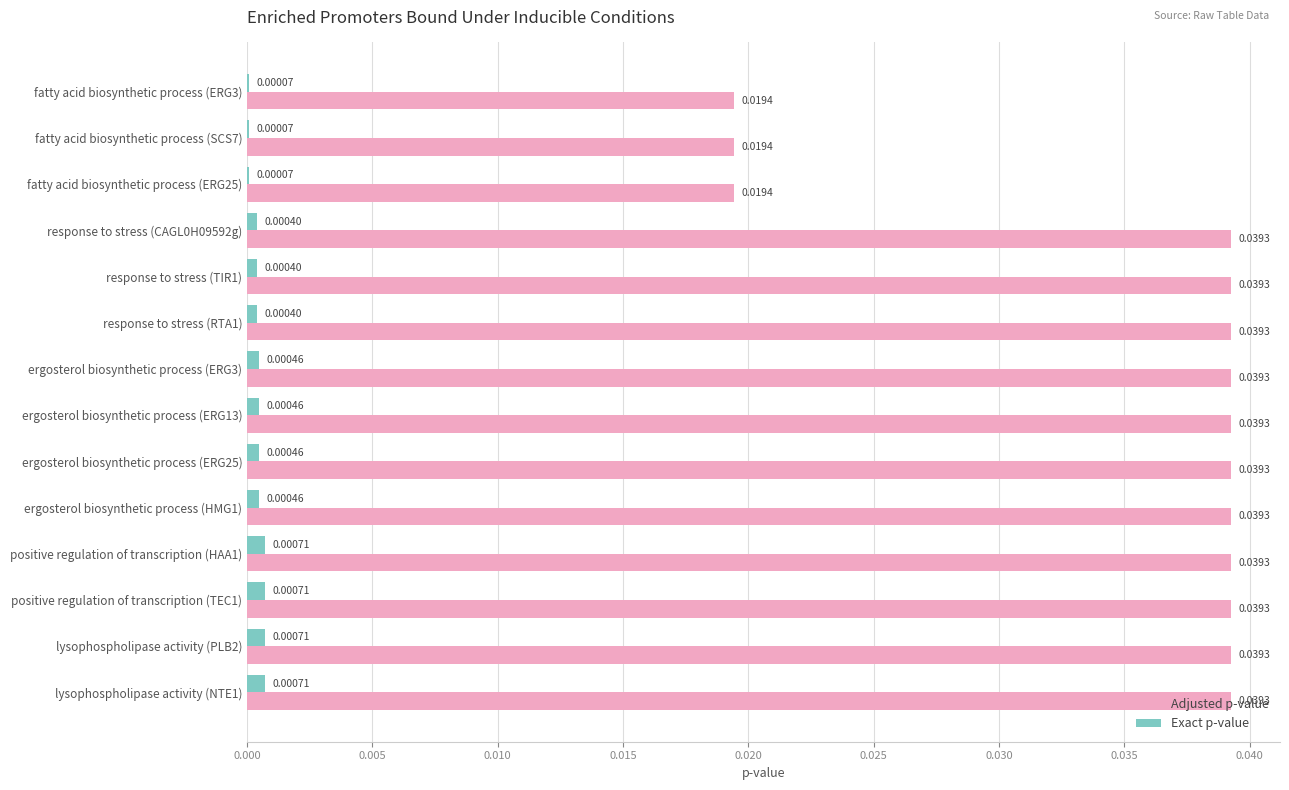

Is the value of Exact p-value at response to stress (CAGL0H09592g) greater than the value of Adjusted p-value at response to stress (RTA1)?

No